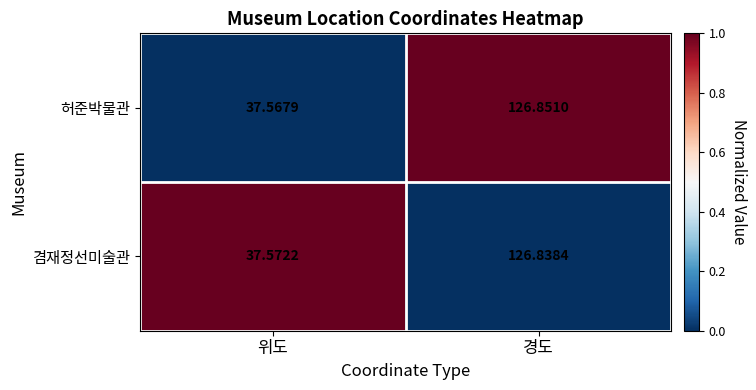

Rank the series by their maximum value, from highest to lowest.

허준박물관, 겸재정선미술관